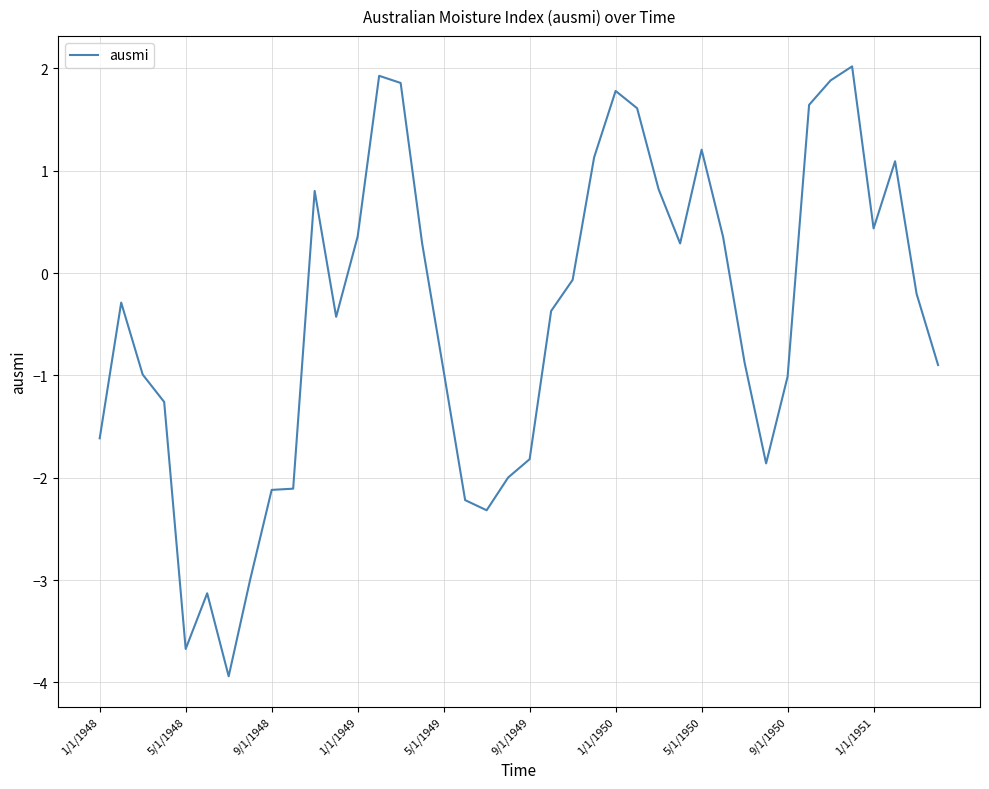

How many lines are shown in the chart?

1